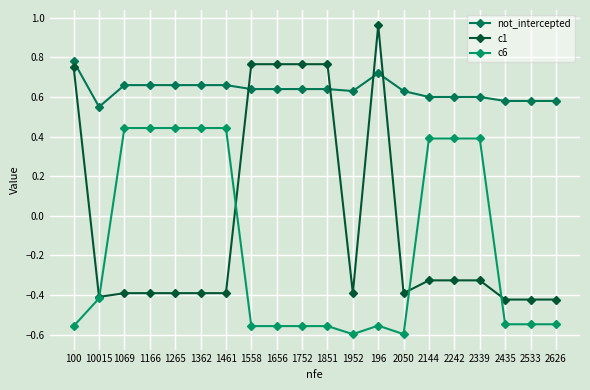

Reading left to right, what are all the values shown in this chart?

not_intercepted: 100=0.8	10015=0.6	1069=0.7	1166=0.7	1265=0.7	1362=0.7	1461=0.7	1558=0.6	1656=0.6	1752=0.6	1851=0.6	1952=0.6	196=0.7	2050=0.6	2144=0.6	2242=0.6	2339=0.6	2435=0.6	2533=0.6	2626=0.6
c1: 100=0.8	10015=-0.4	1069=-0.4	1166=-0.4	1265=-0.4	1362=-0.4	1461=-0.4	1558=0.8	1656=0.8	1752=0.8	1851=0.8	1952=-0.4	196=1.0	2050=-0.4	2144=-0.3	2242=-0.3	2339=-0.3	2435=-0.4	2533=-0.4	2626=-0.4
c6: 100=-0.6	10015=-0.4	1069=0.4	1166=0.4	1265=0.4	1362=0.4	1461=0.4	1558=-0.6	1656=-0.6	1752=-0.6	1851=-0.6	1952=-0.6	196=-0.6	2050=-0.6	2144=0.4	2242=0.4	2339=0.4	2435=-0.5	2533=-0.5	2626=-0.5